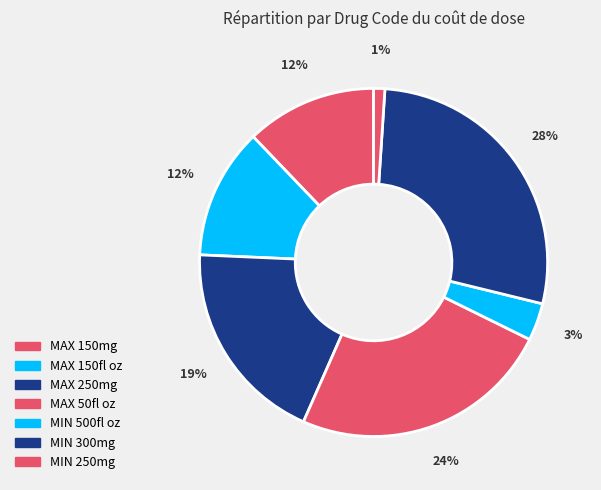

True or false: MIN 300mg accounts for 28% of the total.

True